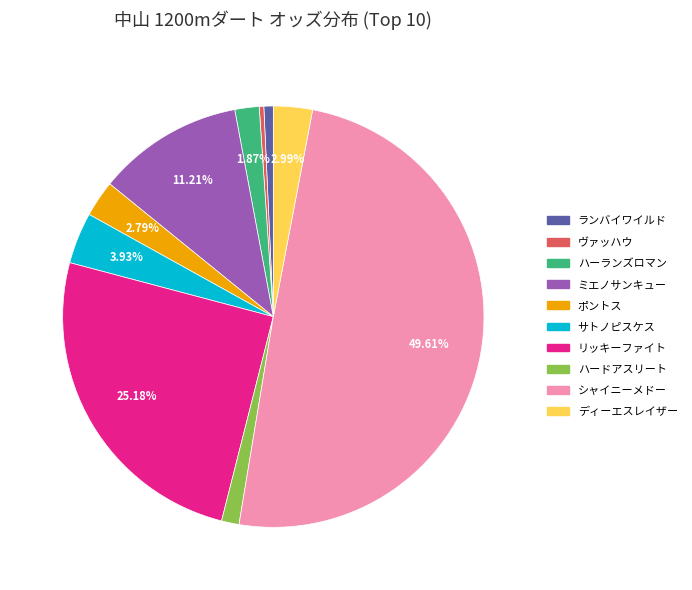

Count the number of slices in the pie.

10